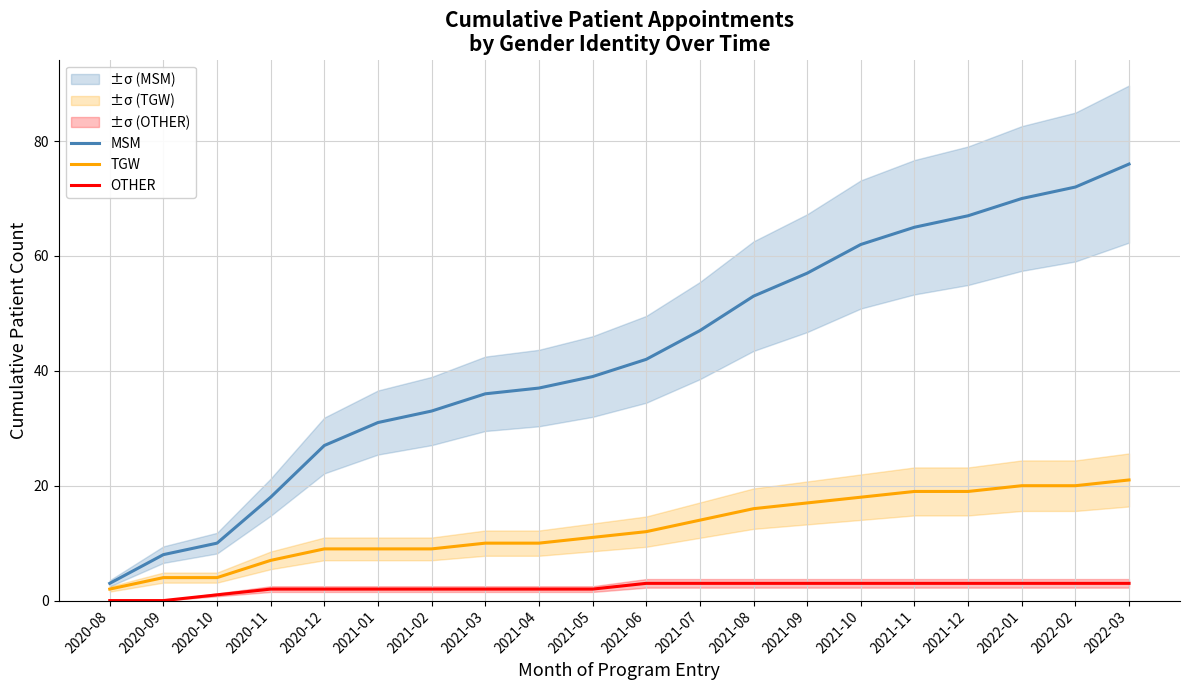

At which category is the sum across all series the highest?

2022-03